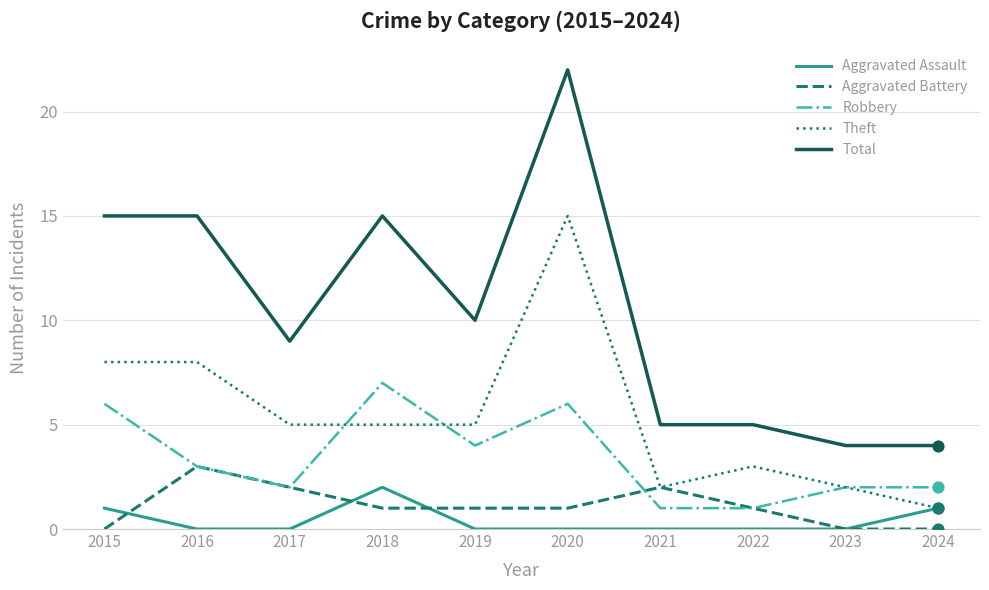

Which series changed the most between 2020 and 2022?

Total